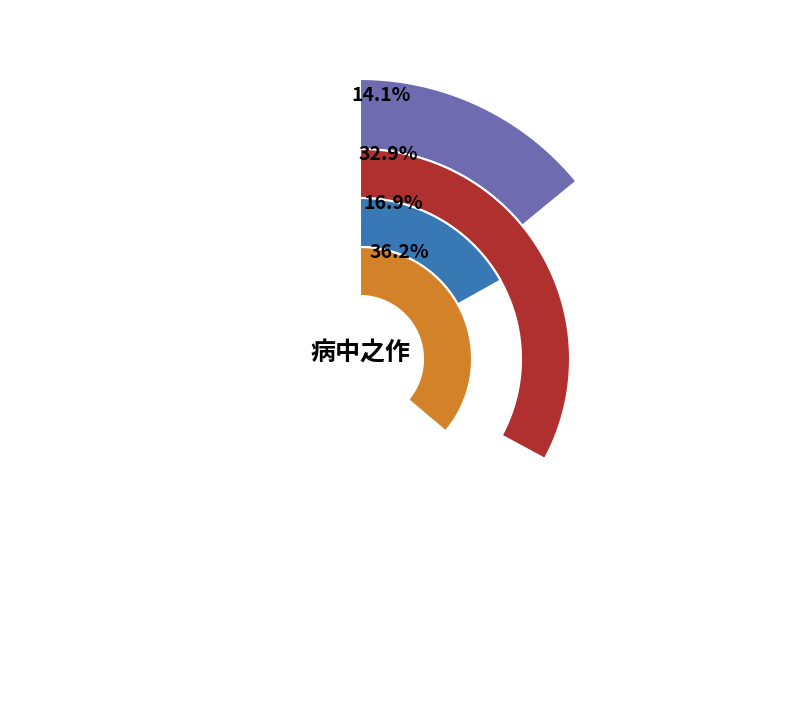

True or false: 次韵和黄茂笙病中之作 其四 accounts for 1% of the total.

False